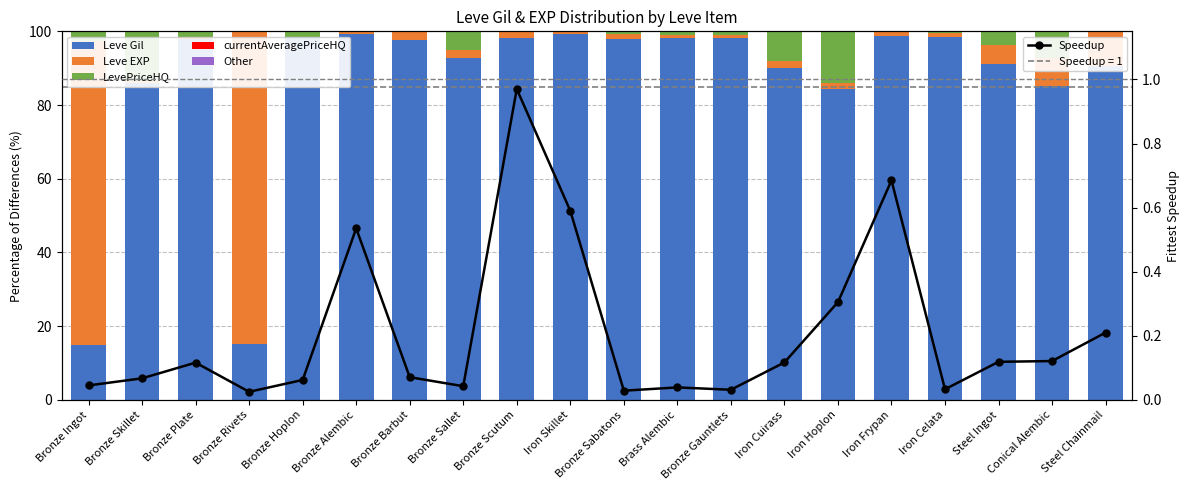

What value does the Leve EXP series have at Bronze Gauntlets?

0.9